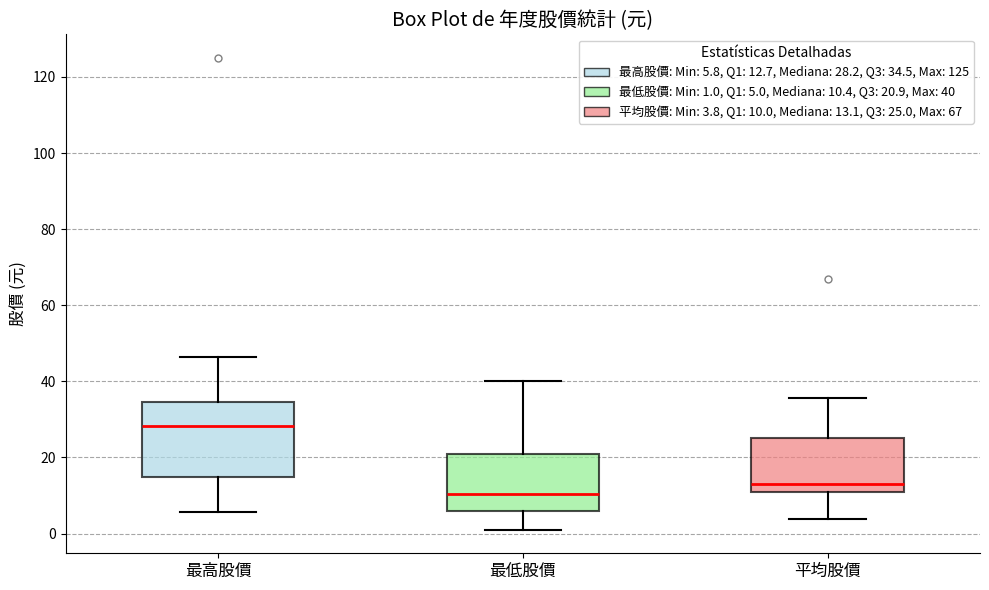

Reading left to right, transcribe this box plot: for each box, give where its median line is, the range the box spans, and where its two whiskers end, as read against the y-axis. The values are not printed on the chart, so give them approximately, as read against the axis.

最高股價: median 28, box 14 to 34, whiskers 6 to 46
最低股價: median 10, box 6 to 20, whiskers 2 to 40
平均股價: median 14, box 10 to 26, whiskers 4 to 36